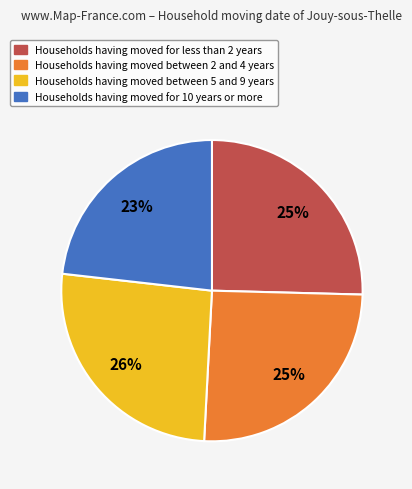

Does any single category account for the majority?

No